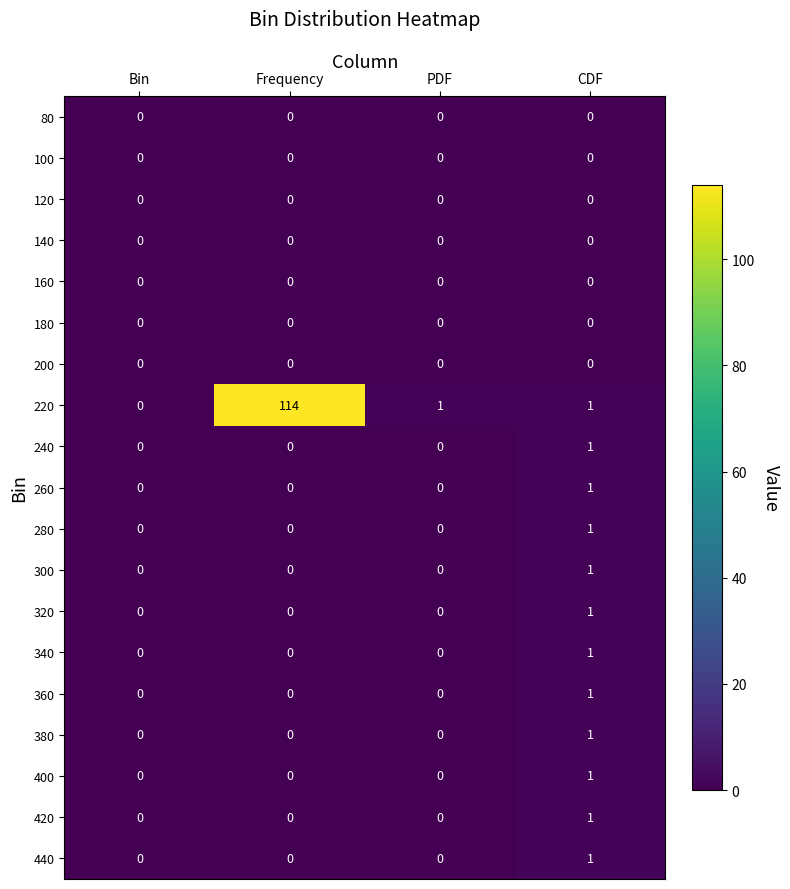

Which series has the largest total across all categories?

220